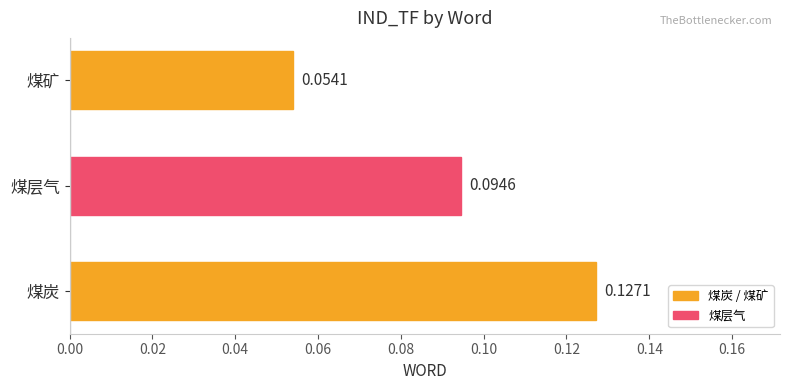

List the labels in order of value, largest first.

煤炭, 煤层气, 煤矿